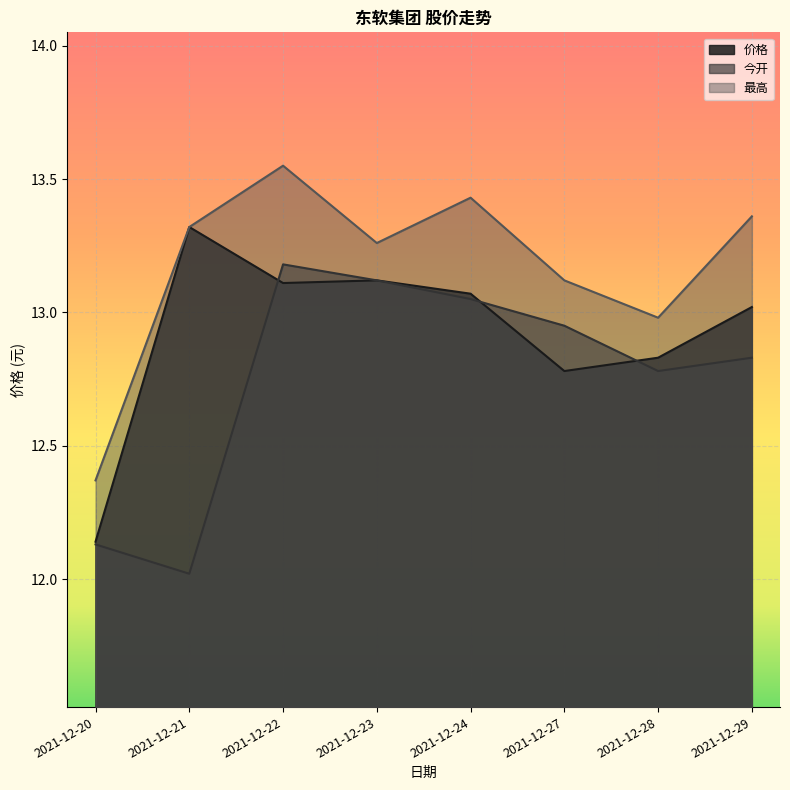

True or false: 最高 and 价格 cross at least once.

False